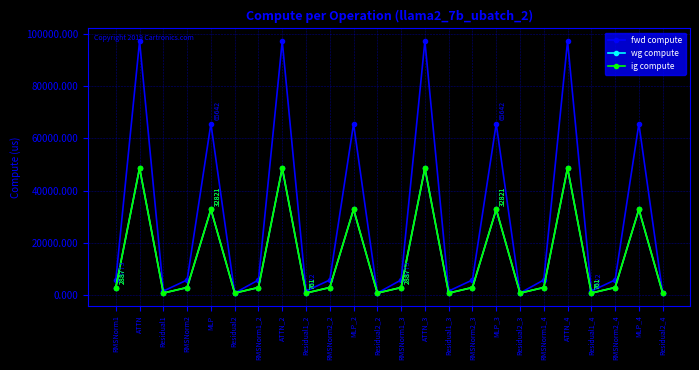

Where is wg compute nearest to the value 24701?

MLP